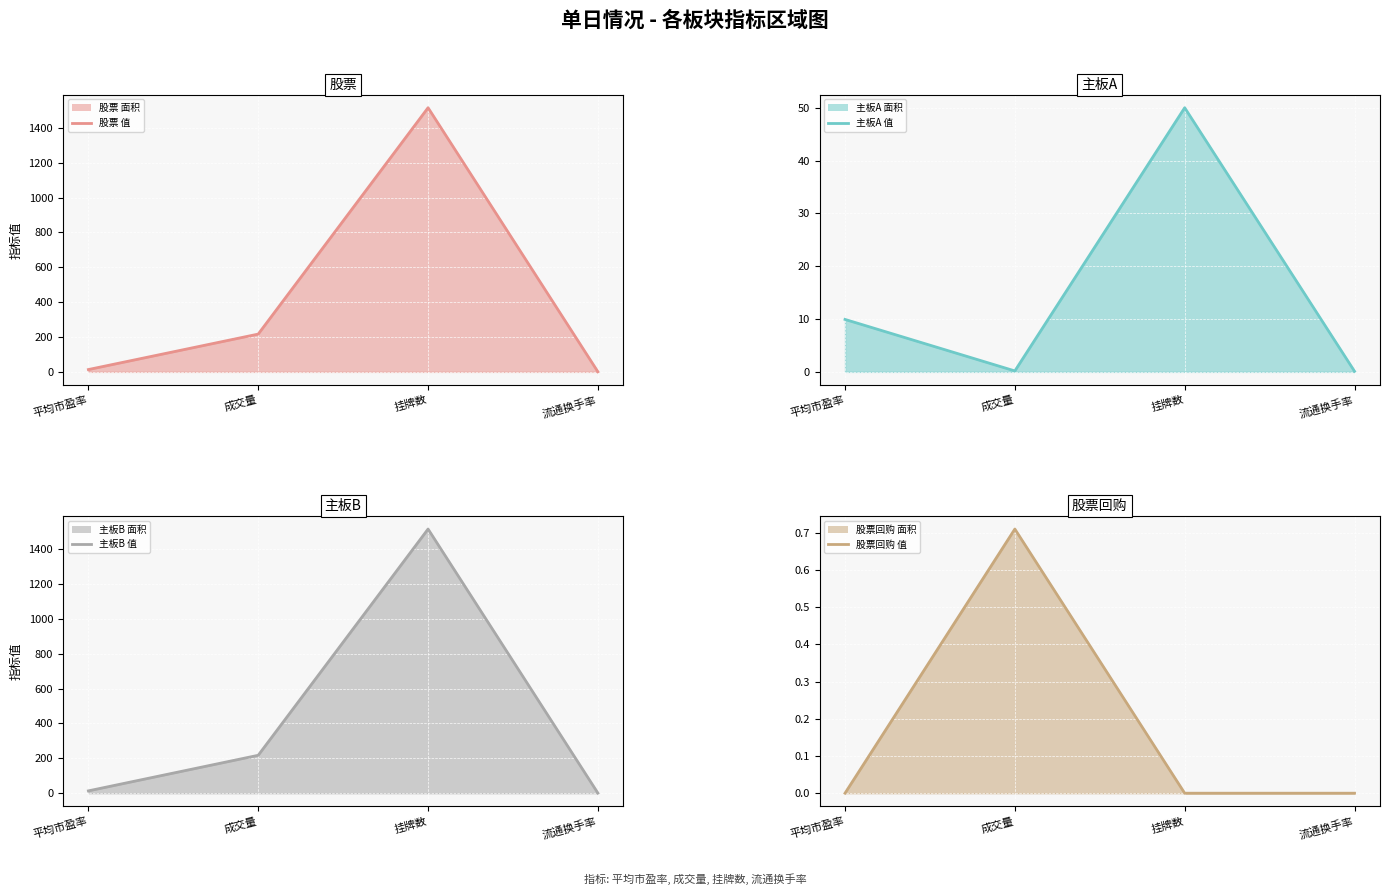

The value of 股票 (值) at 平均市盈率 is 13.4. True or false?

True